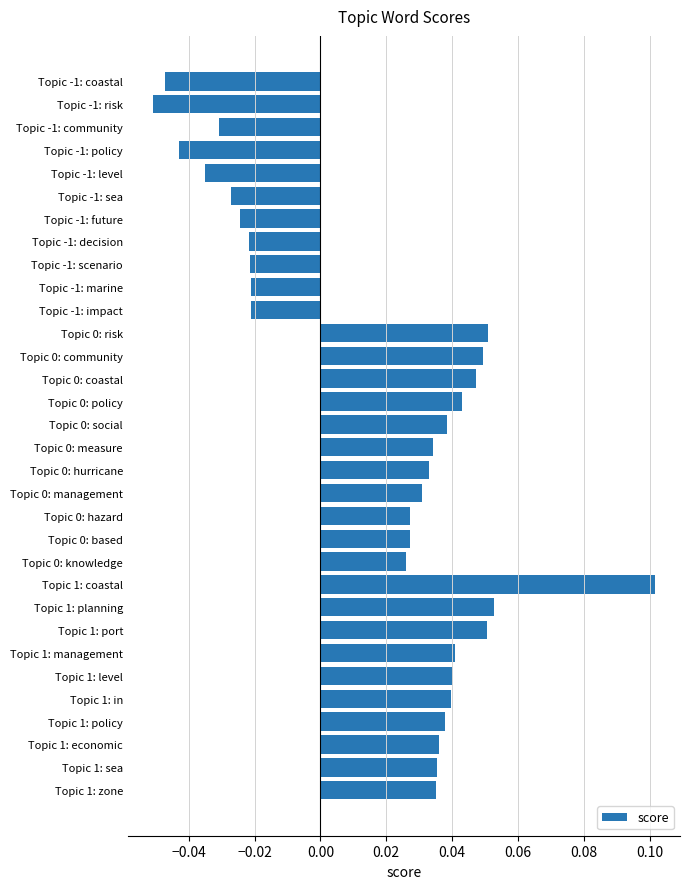

The value at Topic 0: risk is 0.0. True or false?

False